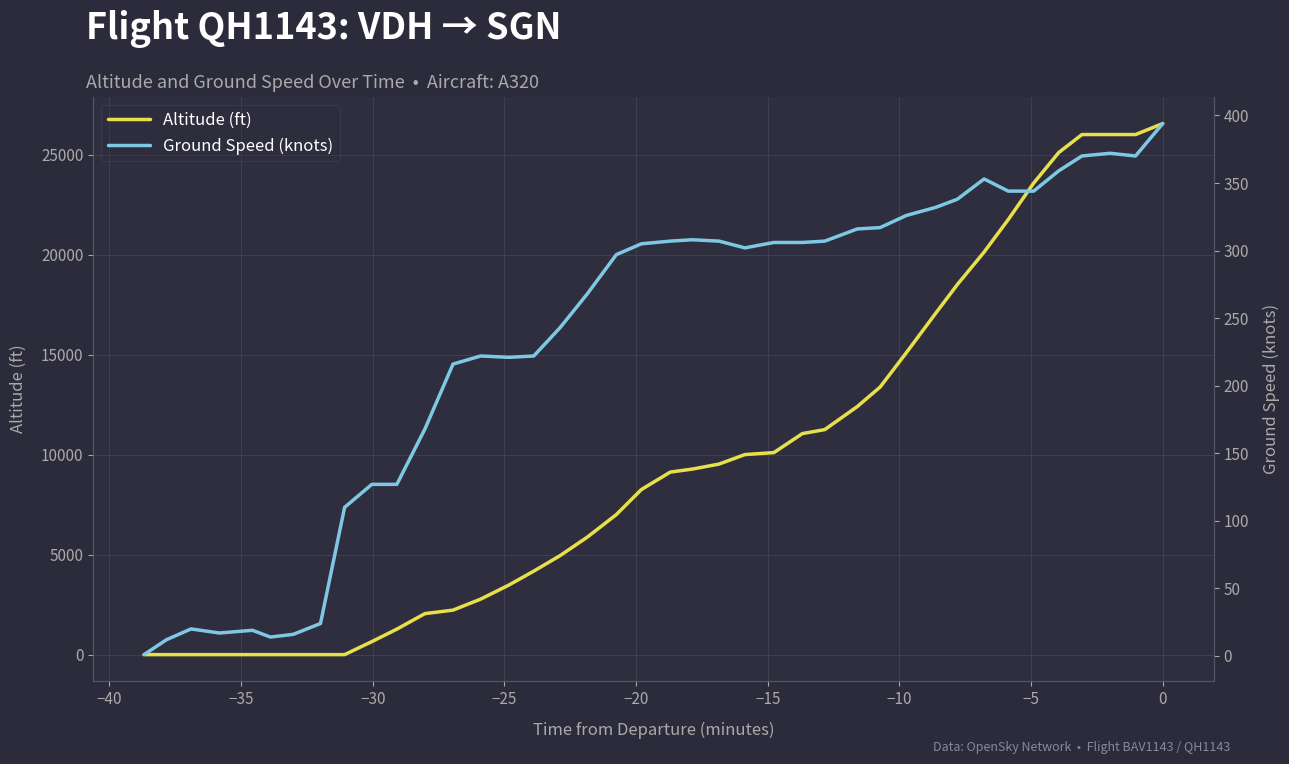

List the series in order of their peak value, lowest first.

ground_speed, altitude